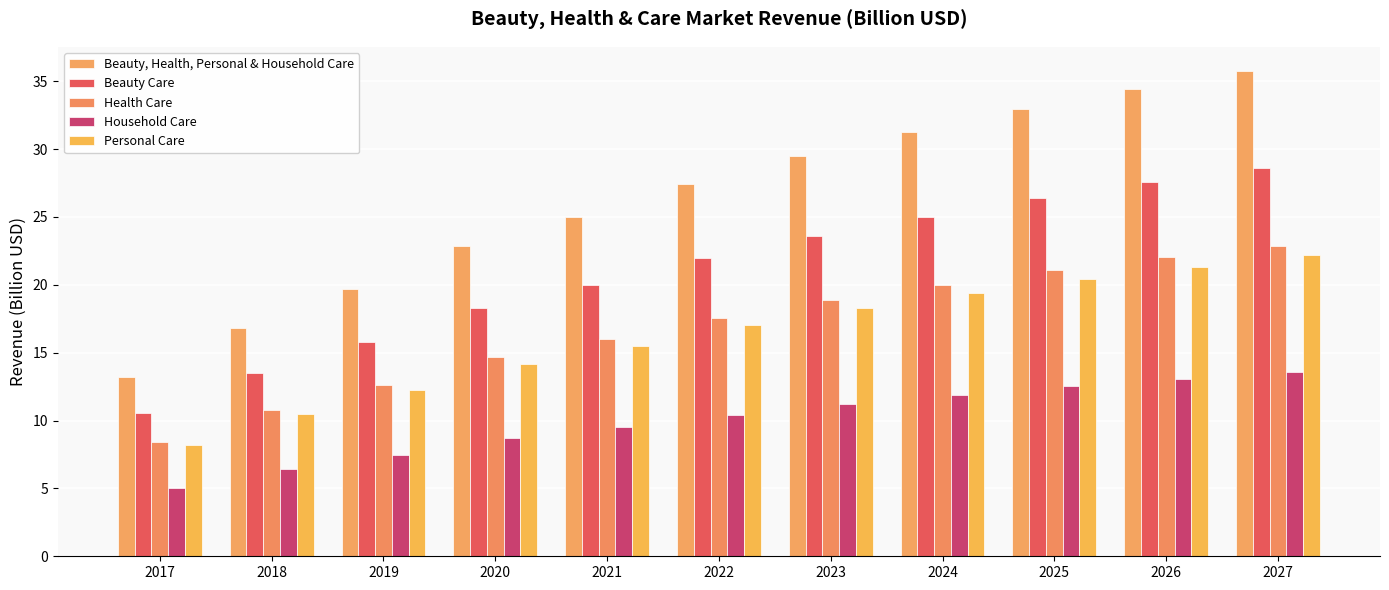

How many data points in Household Care are above 10?

6